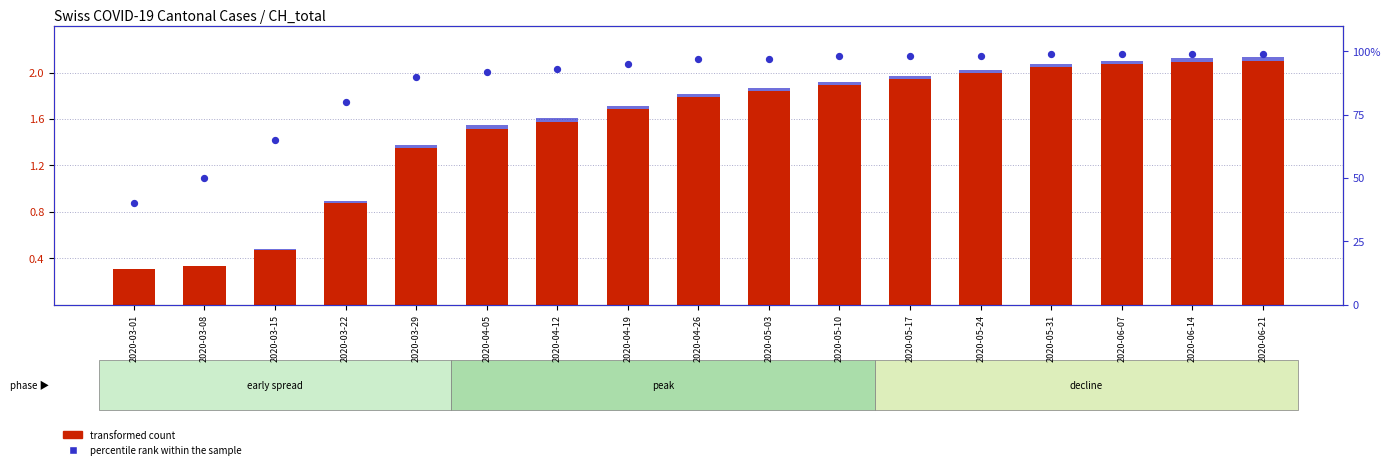

Which series has the widest spread of Y values?

percentile rank within the sample